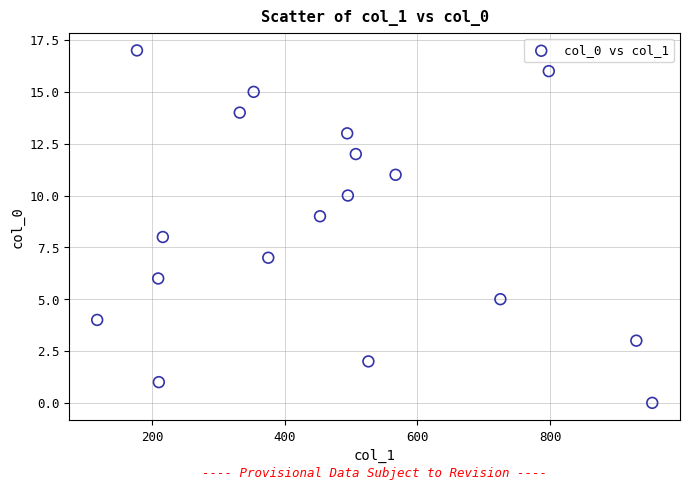

What is the range of Y values (max minus min)?

17